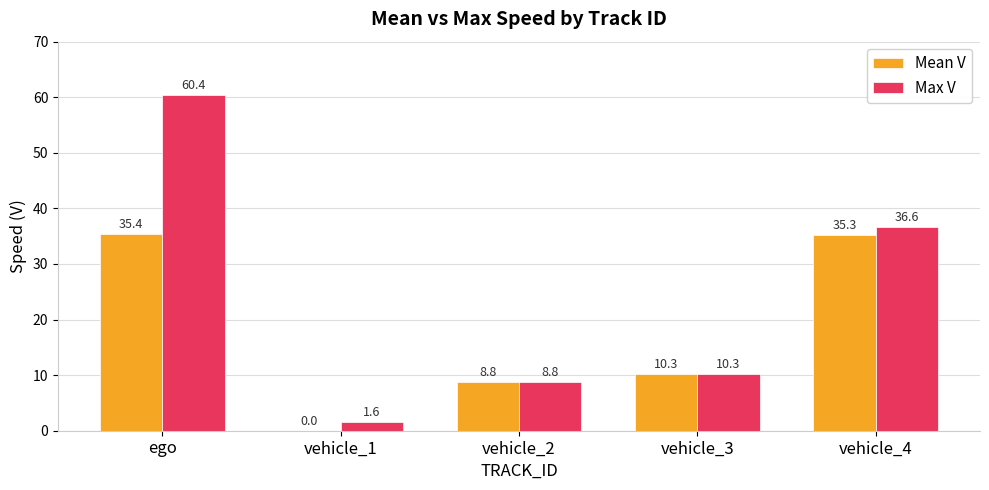

Reading left to right, list all the values displayed in this chart.

Mean V: 35.4	0.0	8.8	10.3	35.3
Max V: 60.4	1.6	8.8	10.3	36.6